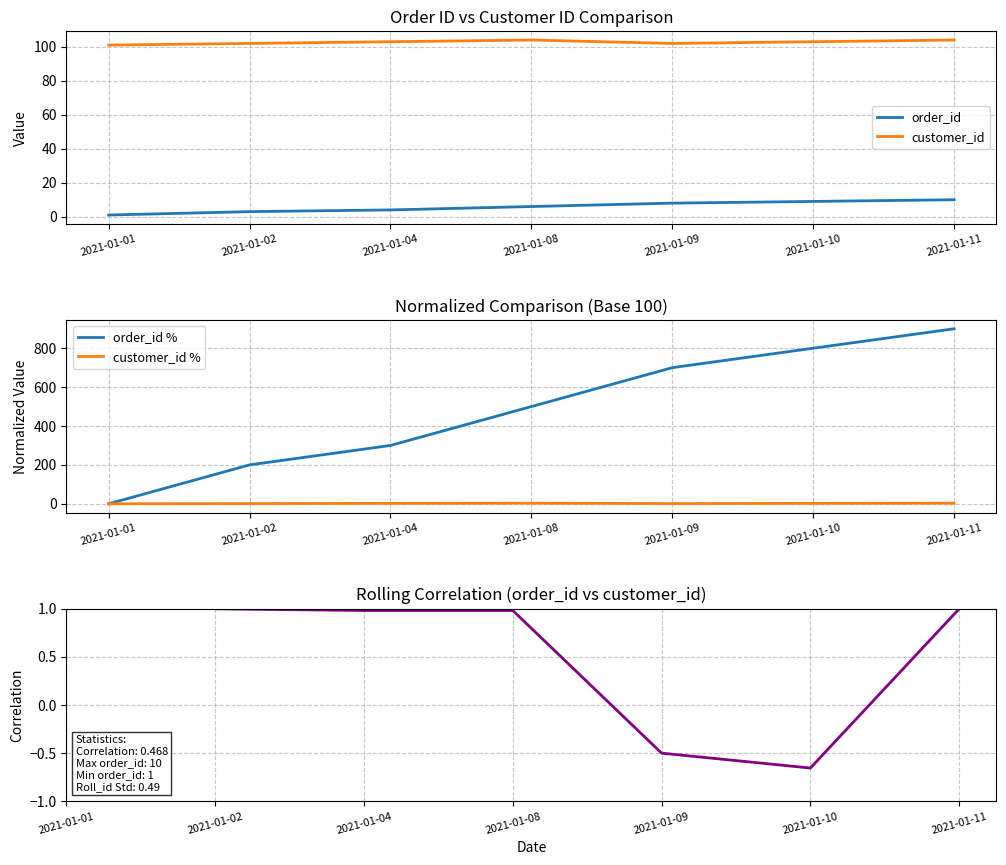

At which category does the chart reach its peak across all series?

2021-01-11